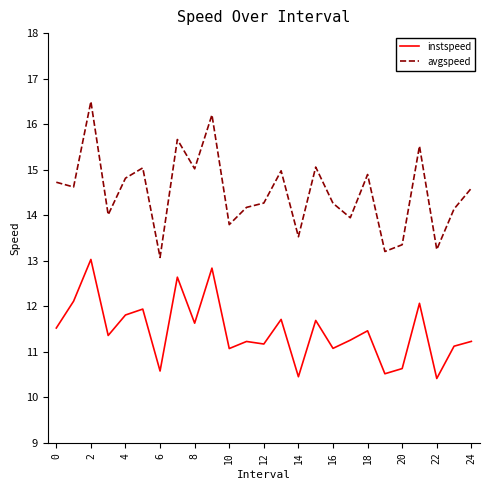

What is the minimum value shown in the chart?

10.4